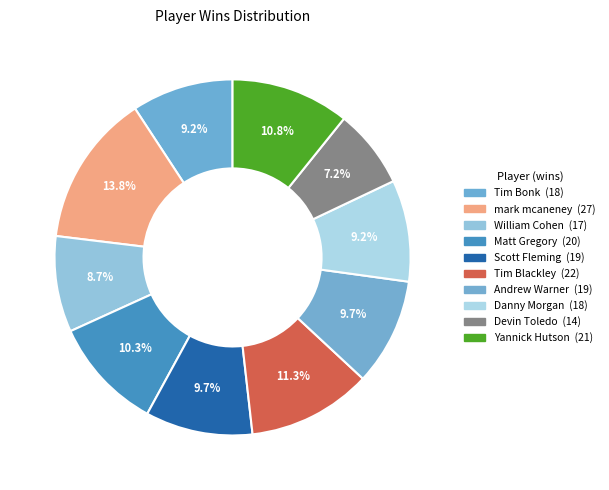

What is the change in value from Tim Blackley to Andrew Warner?

-3